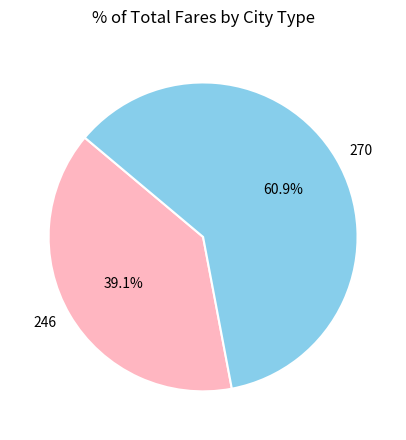

To the nearest percent, what is the difference between the largest and smallest slice percentages?

22%